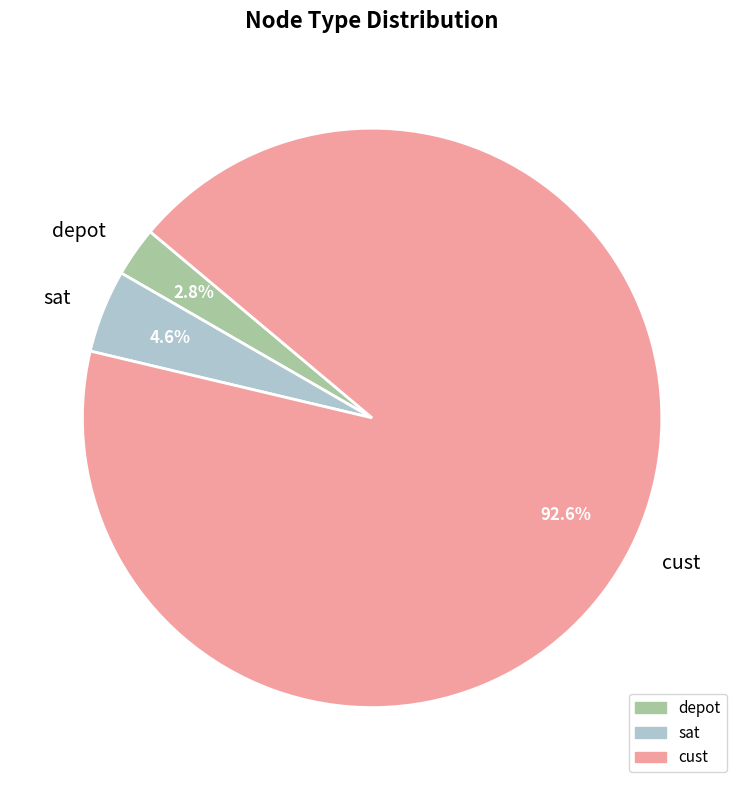

Which has a higher value, sat or cust?

cust